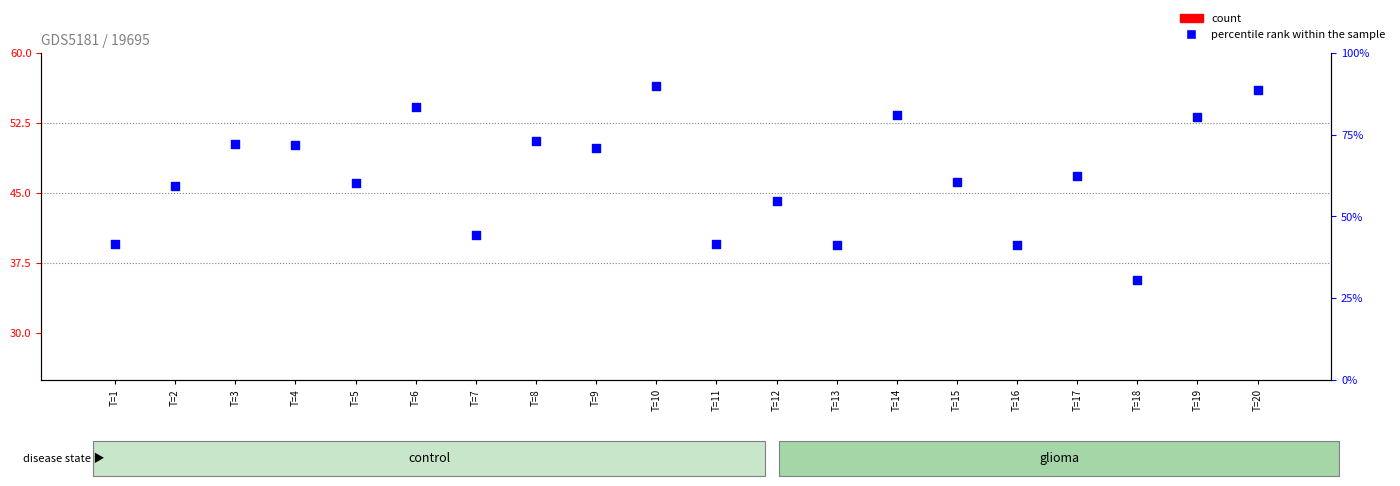

At which category is the sum across all series the highest?

T=20